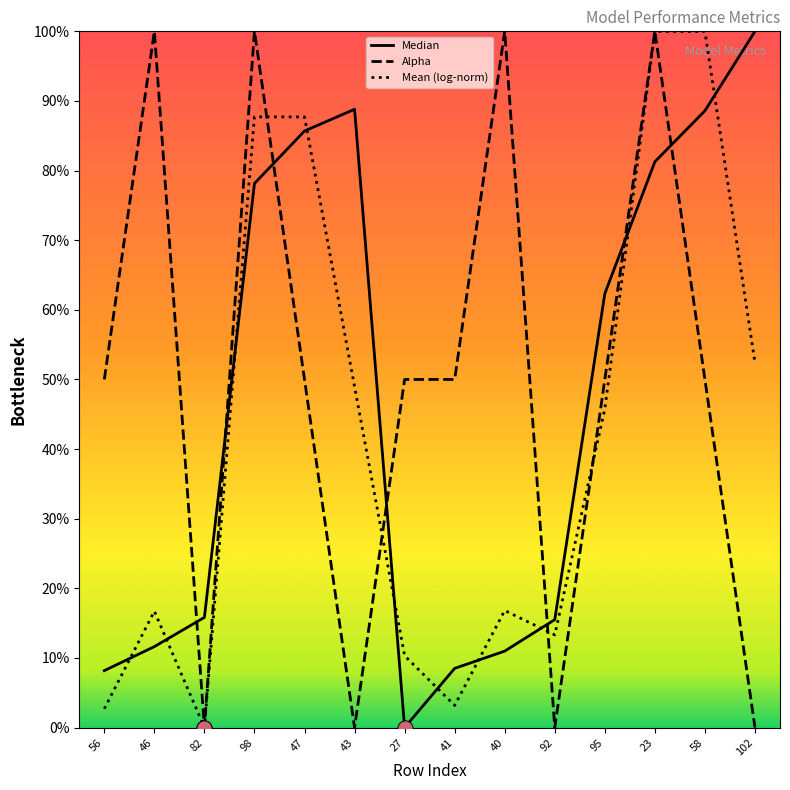

At how many categories does at least one series exceed 0?

14